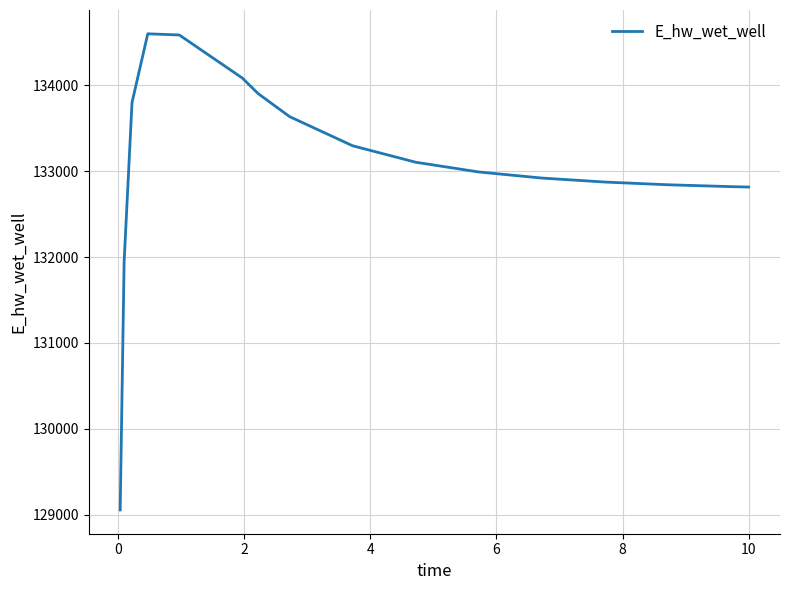

True or false: the data has more than 0 interior local peaks.

True